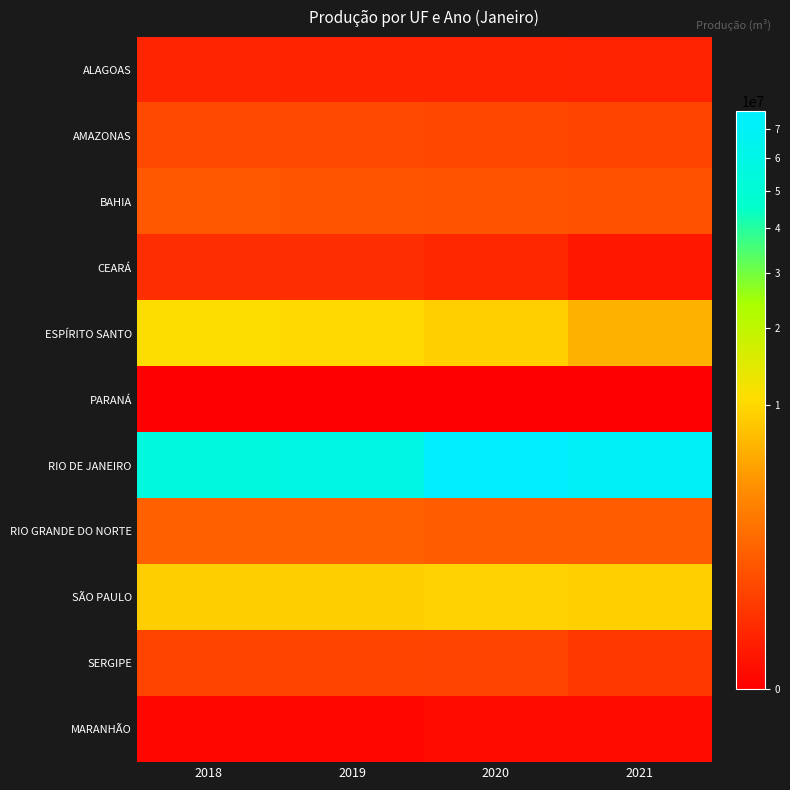

Which series has the widest spread of values?

RIO DE JANEIRO